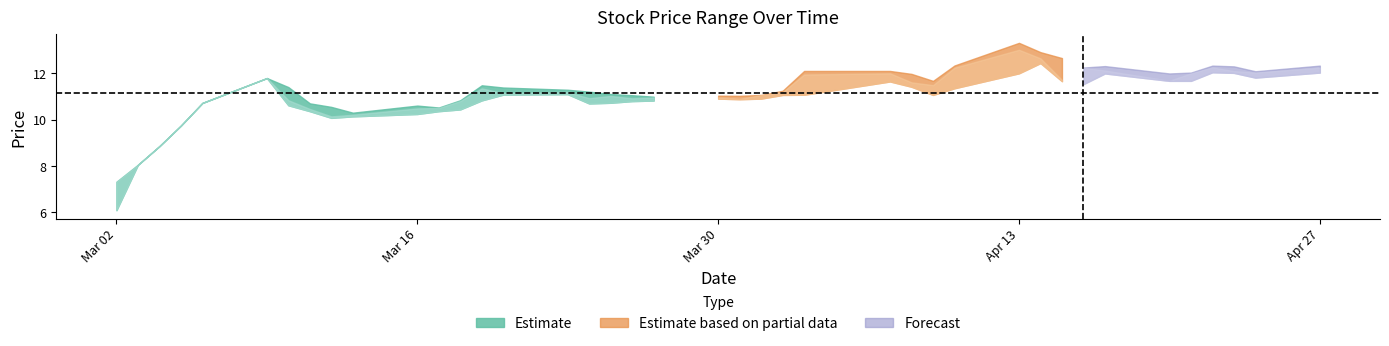

What is the difference between the maximum and minimum values in the low series?

6.3